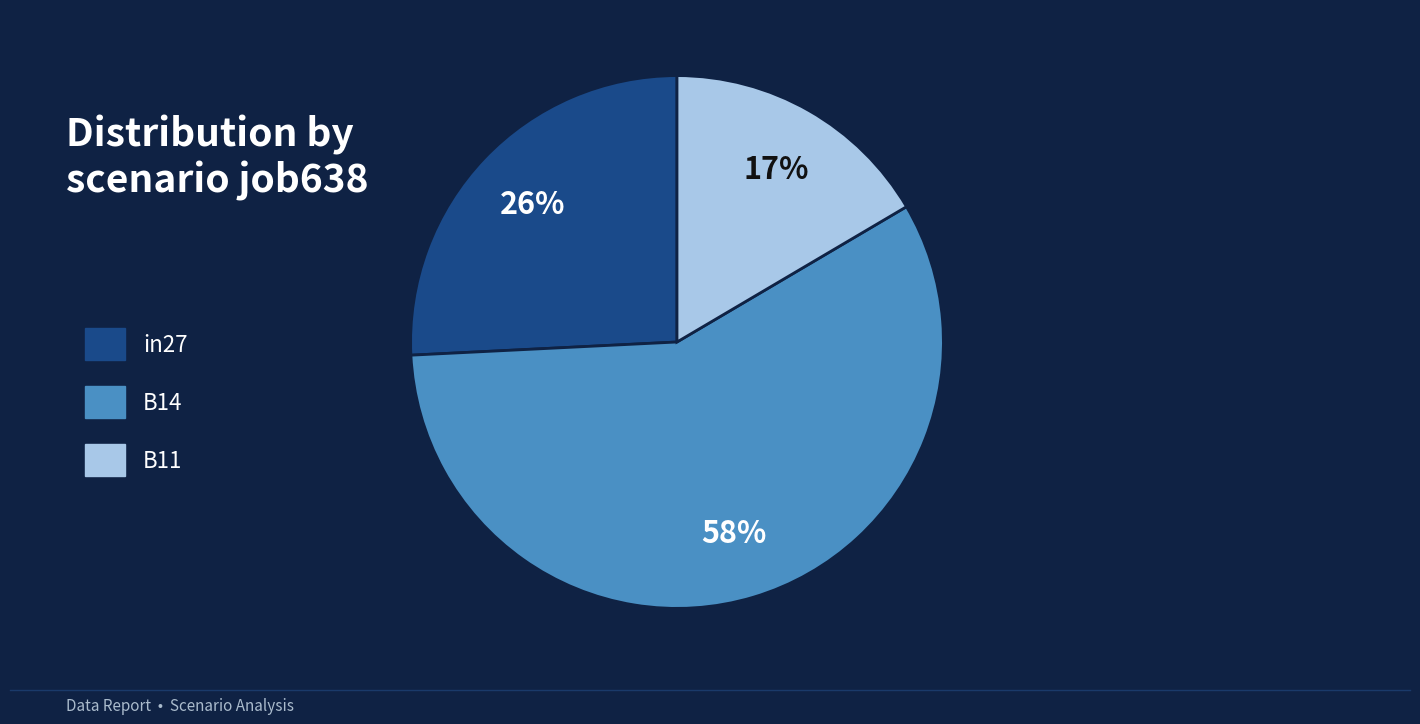

Is the sum of B14 and B11 greater than half?

Yes